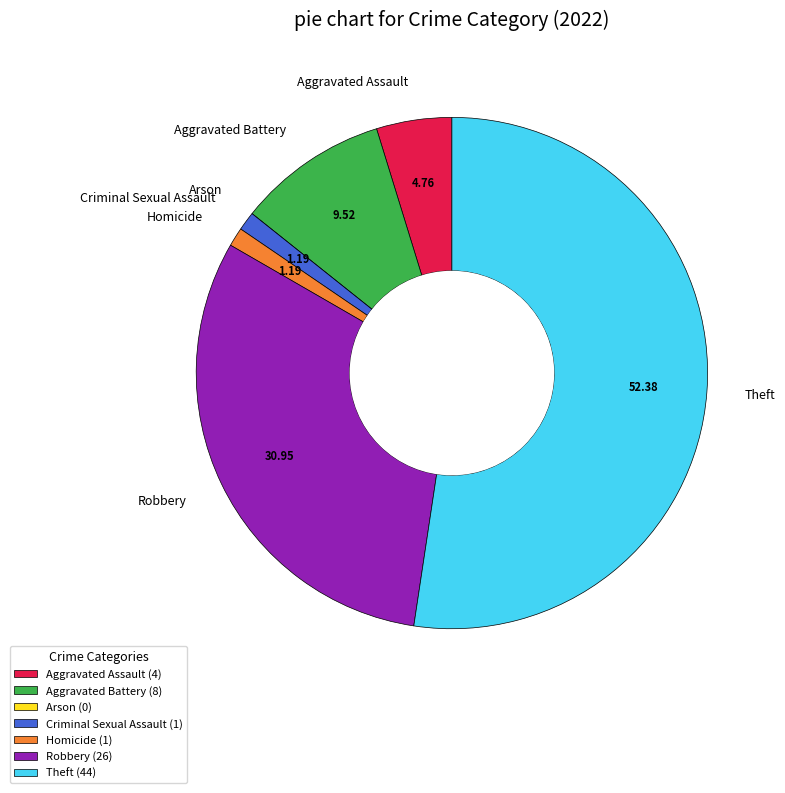

Which category accounts for the majority?

Theft